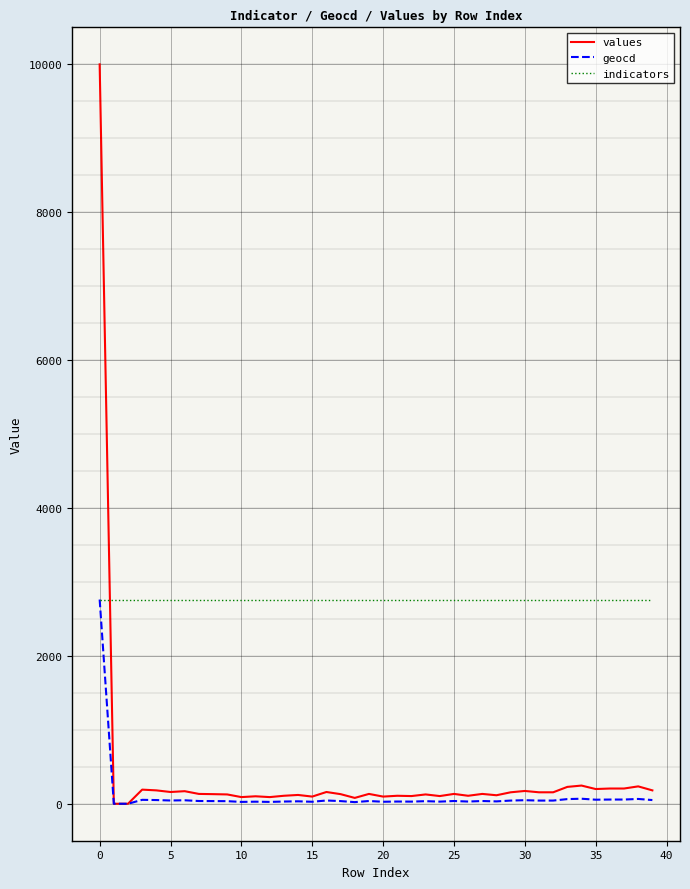

What is the greatest value displayed?

10000